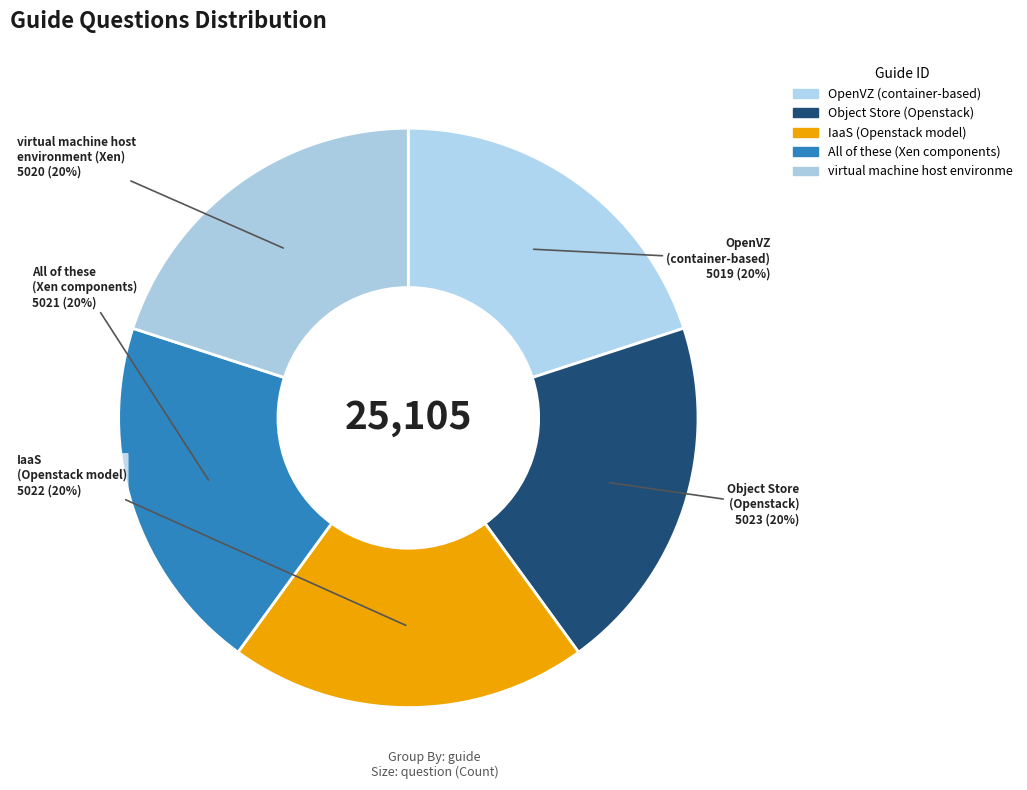

How many segments does this pie chart have?

5